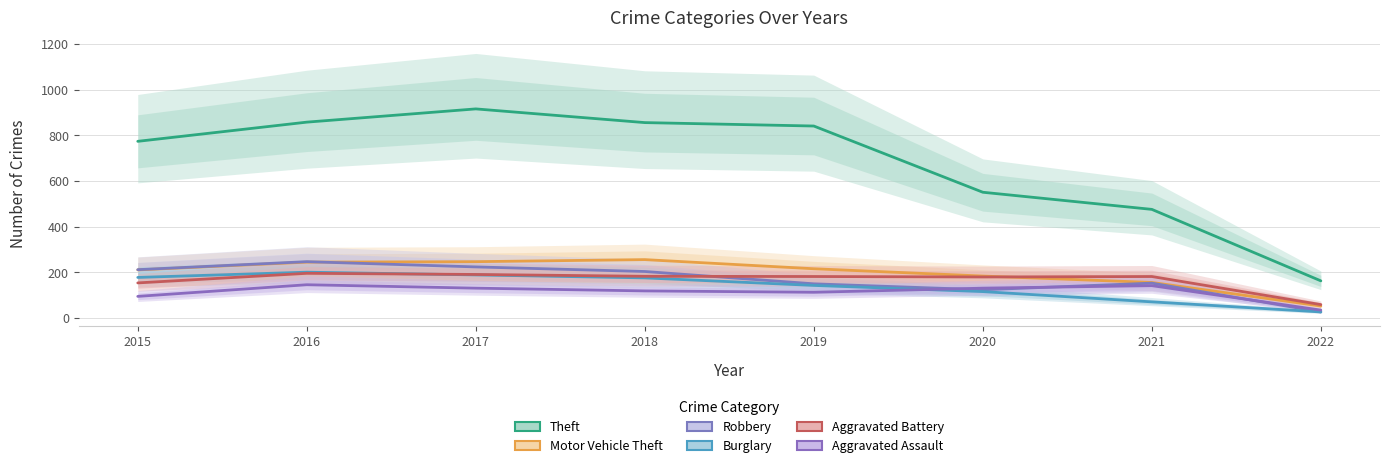

What is the difference between the highest and lowest values at 2021?

405